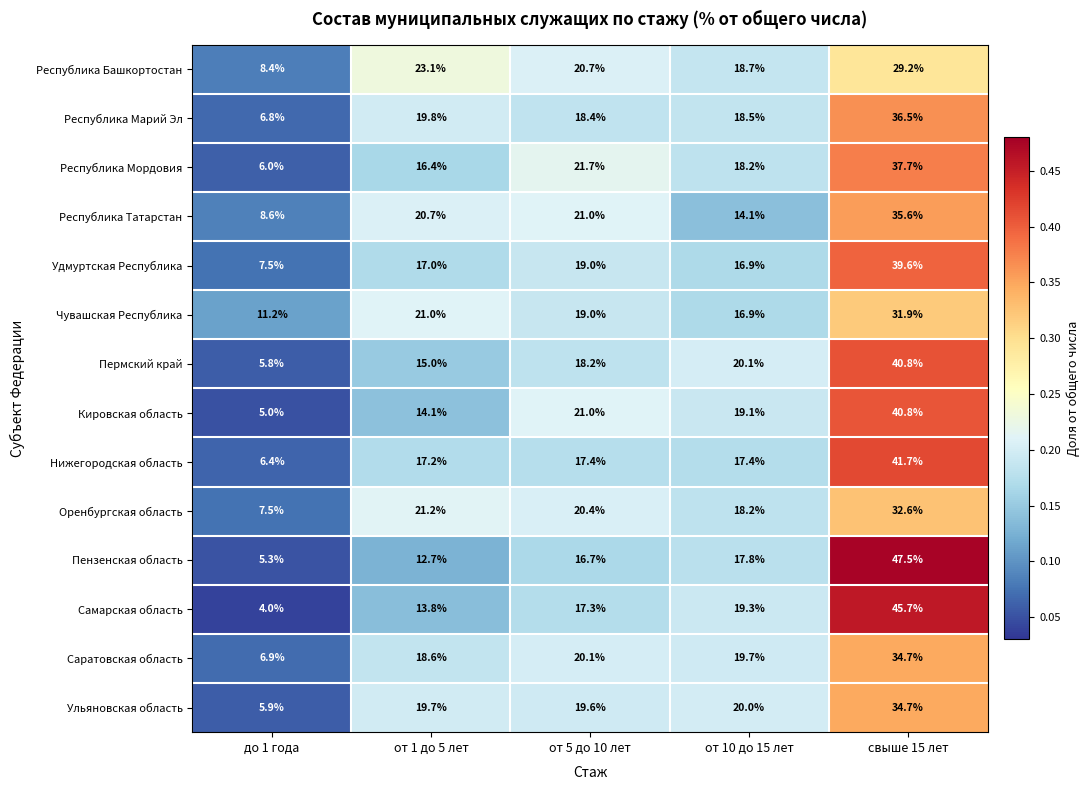

At which category is the sum across all series the highest?

свыше 15 лет